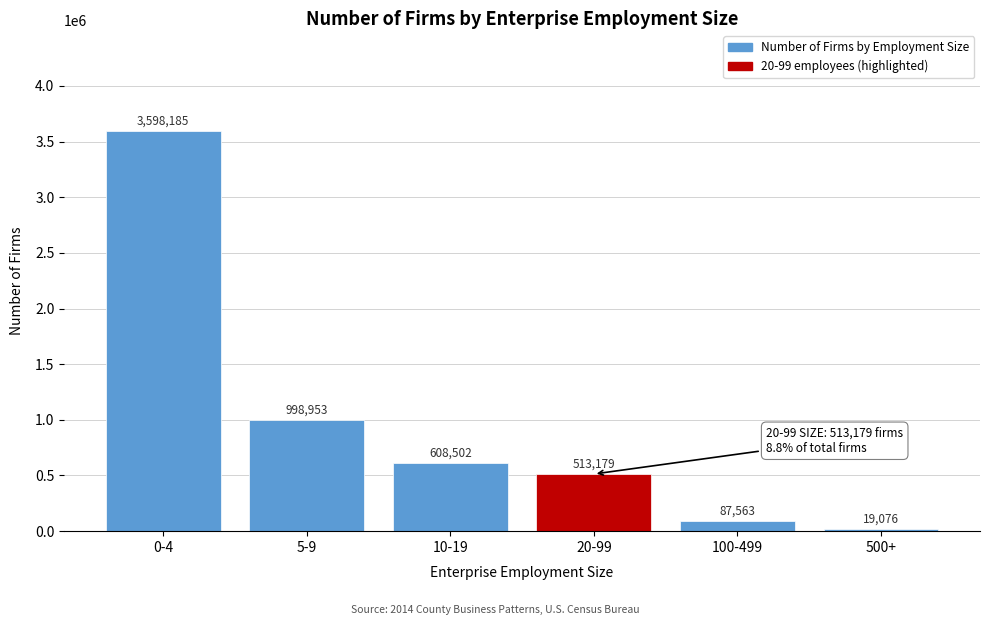

Reading right to left, what are all the values shown in this chart?

19076	87563	513179	608502	998953	3598185